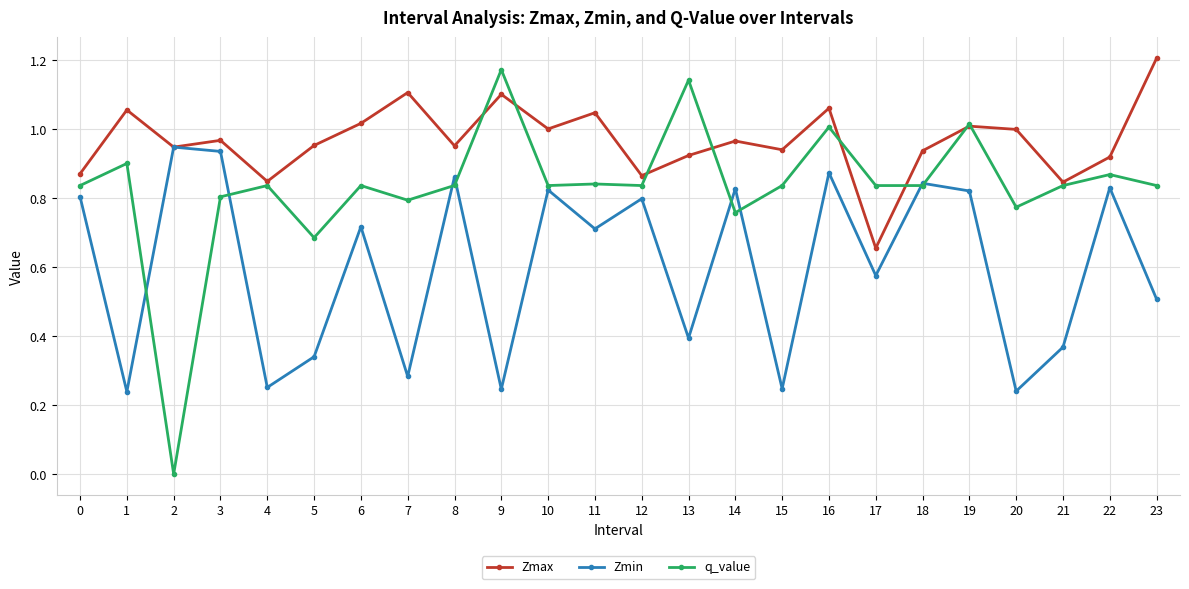

At which label does Zmin reach its peak?

2